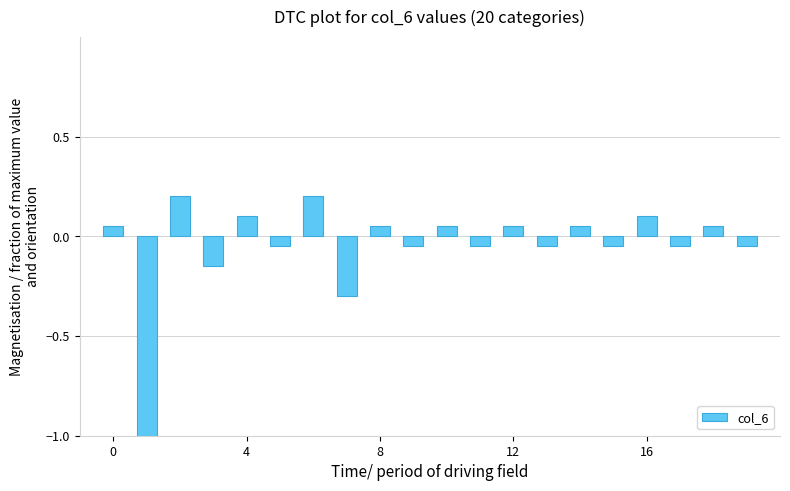

What is the difference between the maximum and minimum values?

1.2